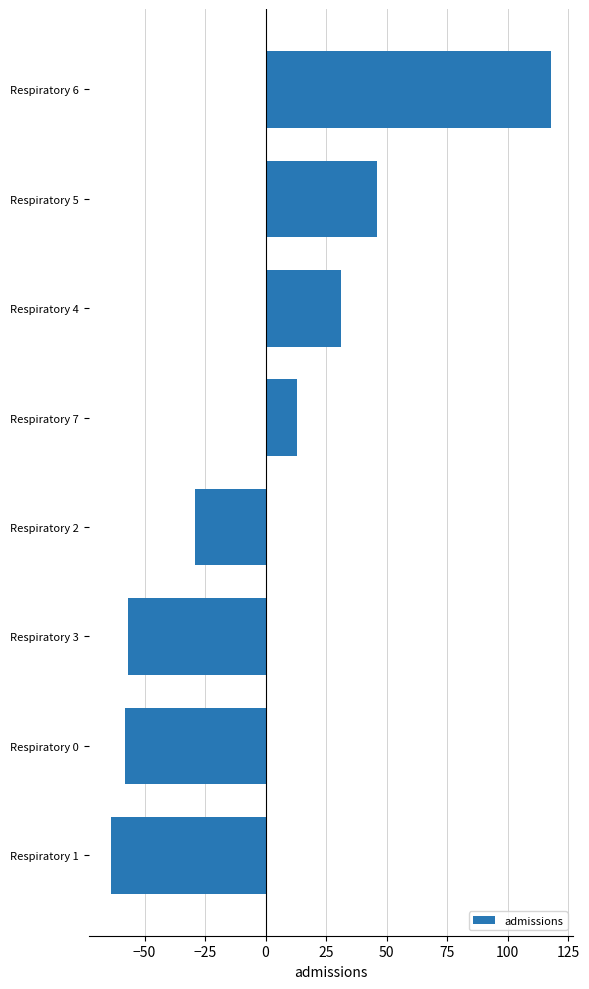

What position from the bottom is Respiratory 7?

5